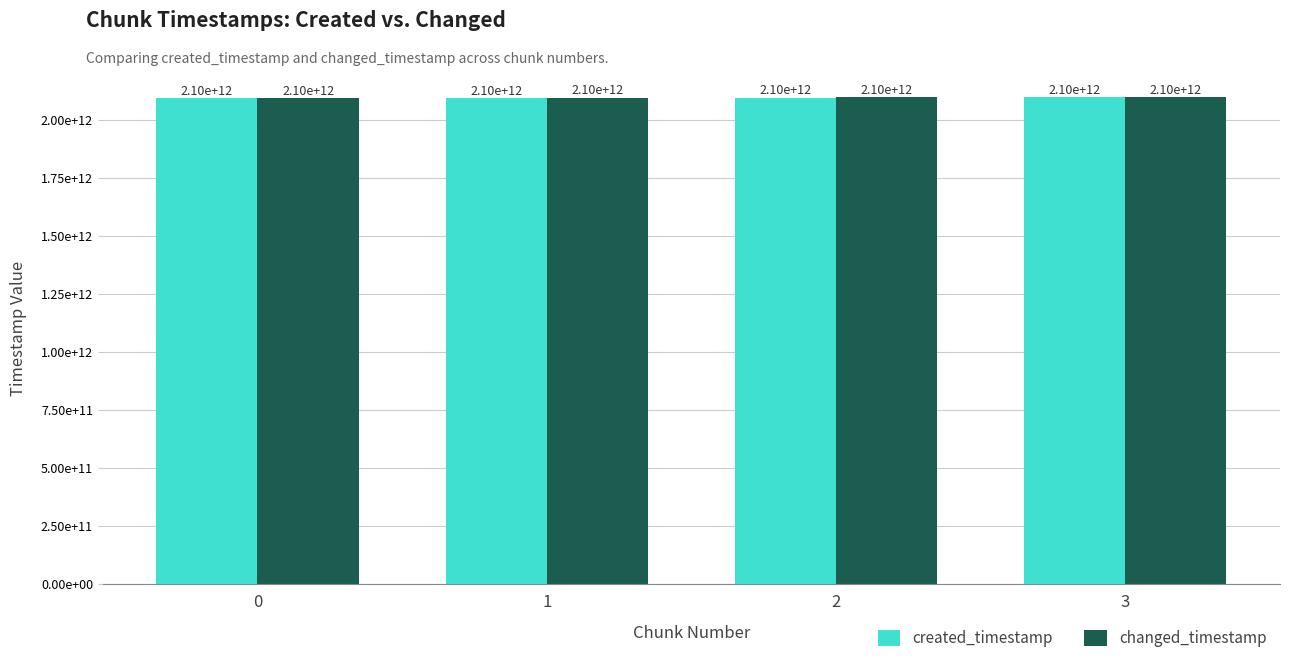

What is the difference between the second highest and second lowest values in the created_timestamp series?

769130190